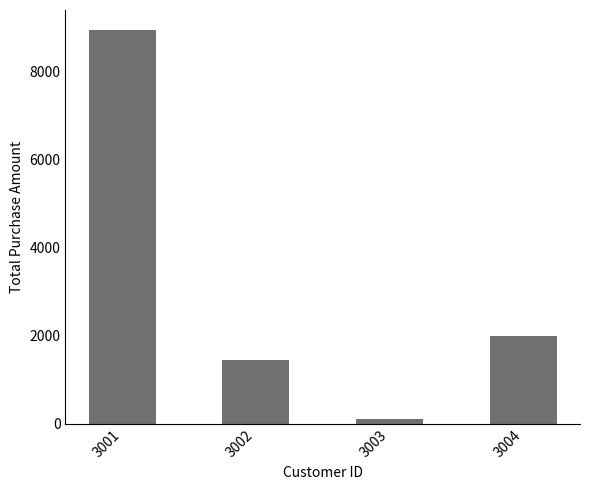

Reading left to right, transcribe all the data shown in this chart.

3001=8946.9	3002=1449.5	3003=110.5	3004=1983.4